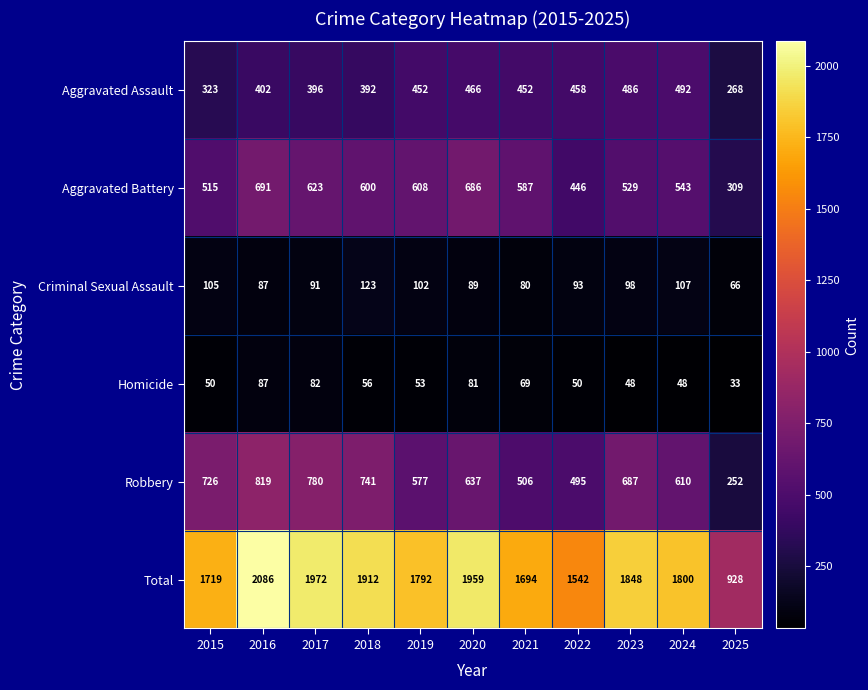

True or false: Criminal Sexual Assault has a value of 142 at 2022.

False